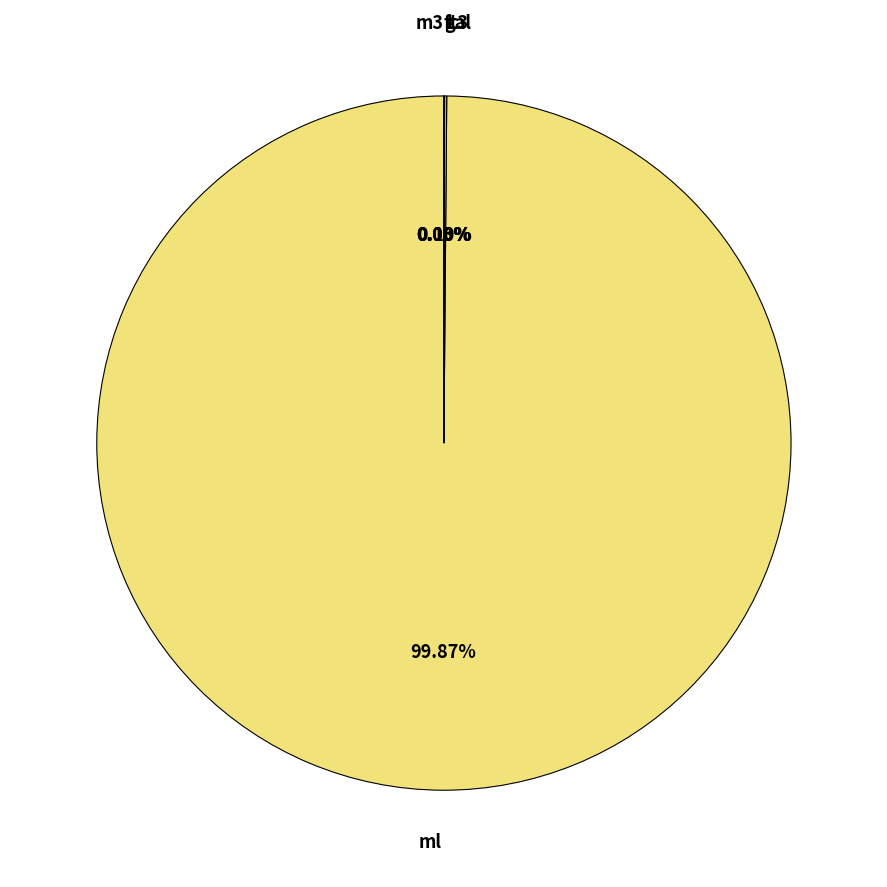

How much of the chart is everything except ml?

0.1%